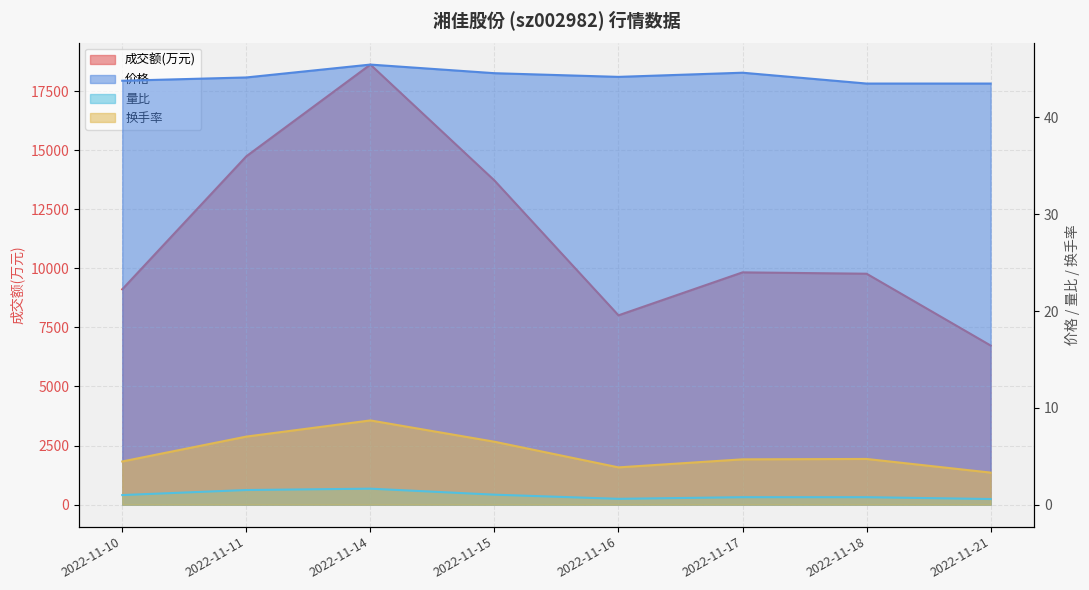

Is it true that 成交额(万元) equals 13719.0 at 2022-11-15?

True